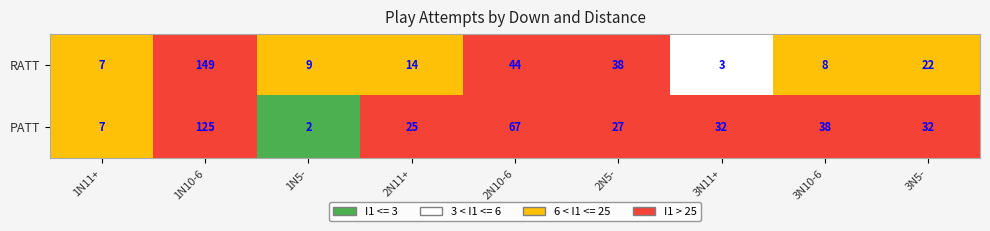

How many data points in RATT are less than 14?

4